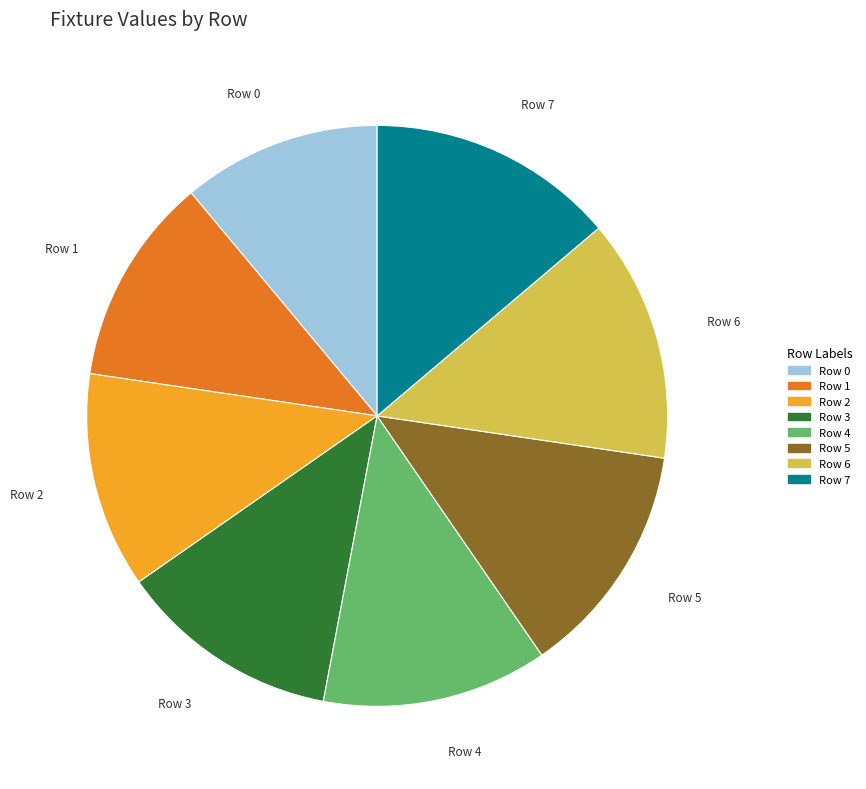

Is there any slice that represents more than half of the pie?

No